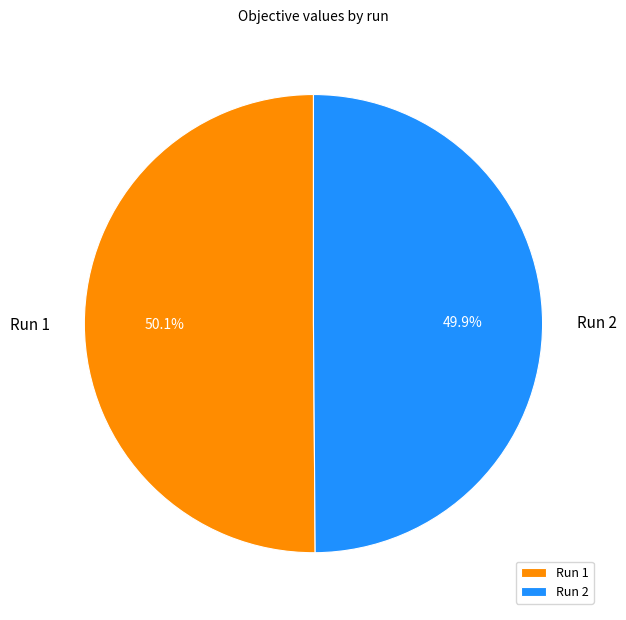

Combined, what portion of the pie is Run 1 and Run 2?

100.0%